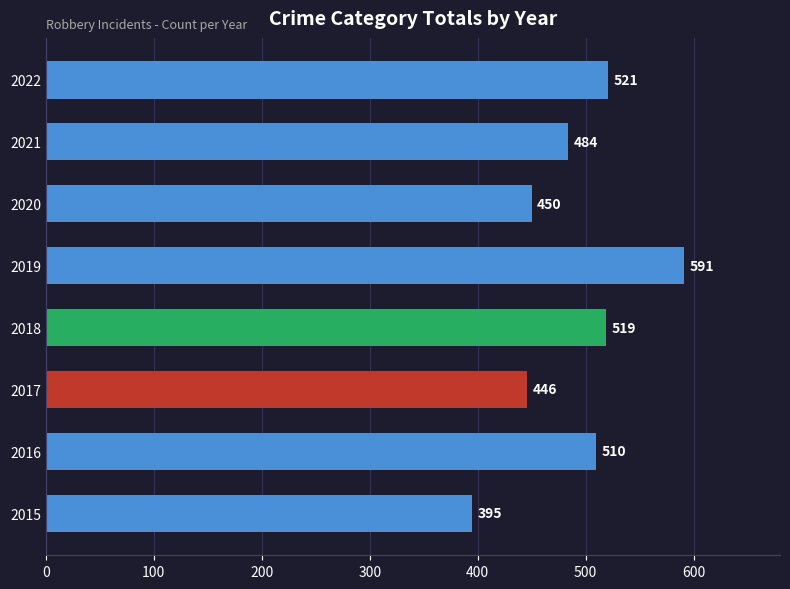

What is the average value?

490